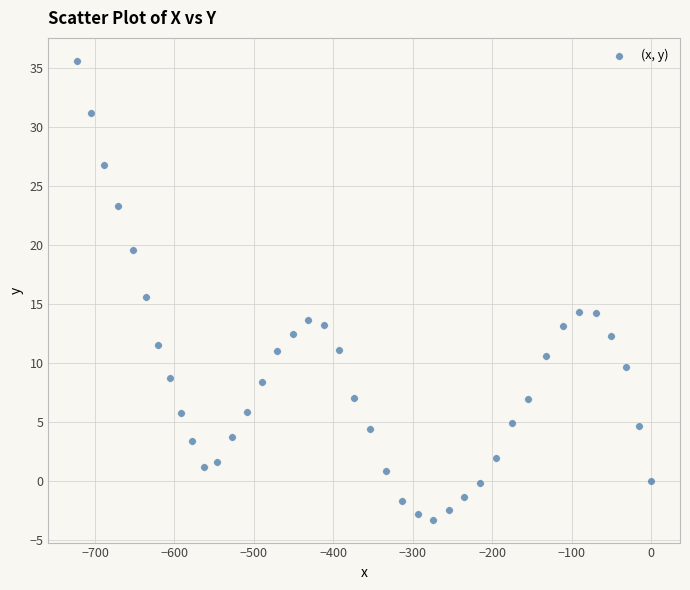

What is the range of Y values (max minus min)?

38.9